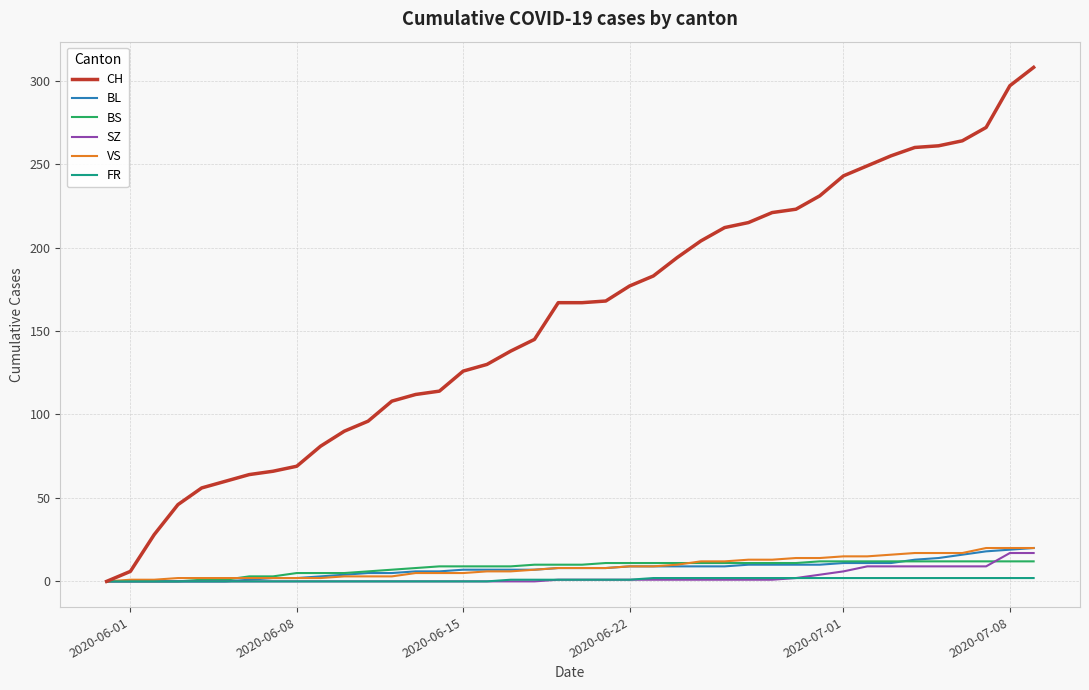

What is the maximum value for VS?

20